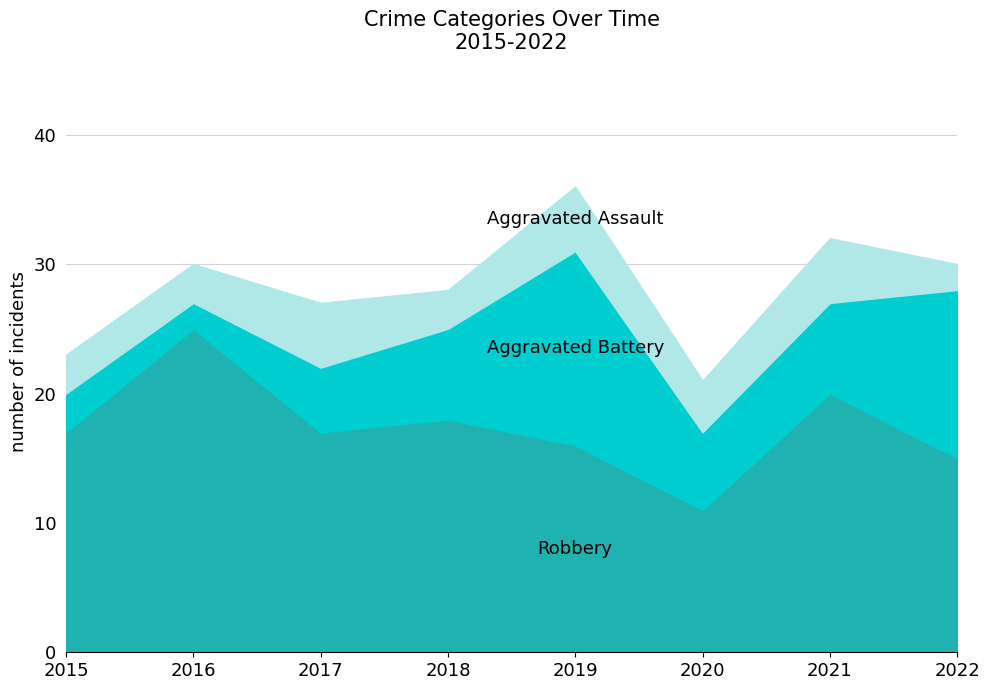

Does the chart display data point markers on the line(s)?

No